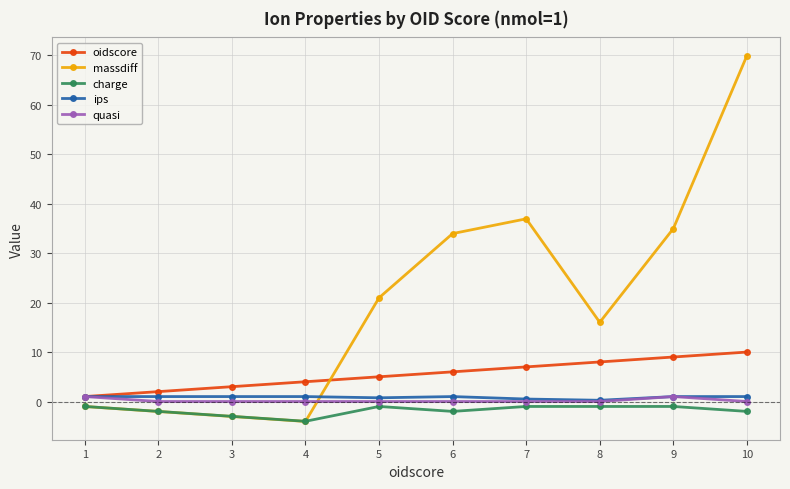

True or false: charge and oidscore intersect in this chart.

False